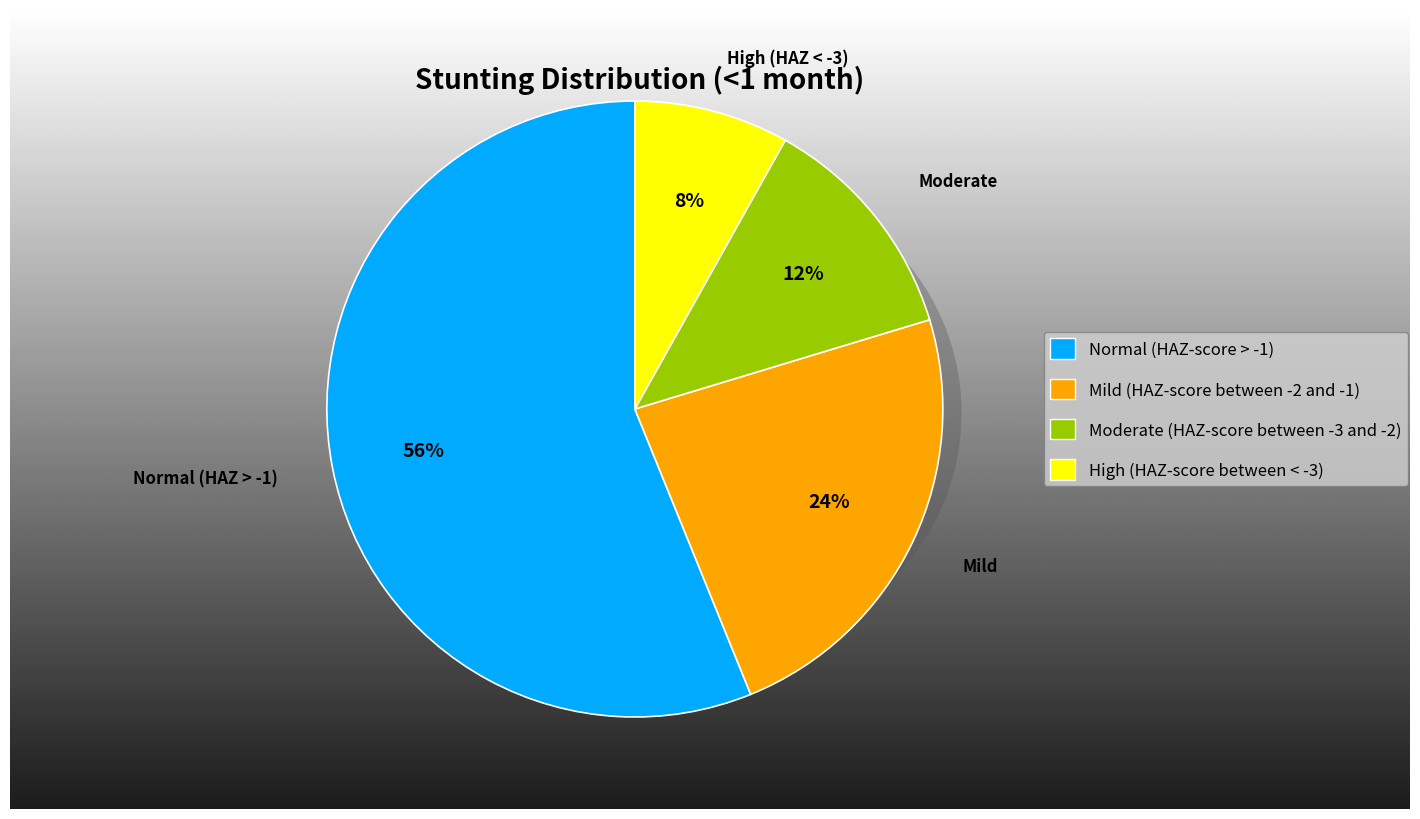

What is the smallest slice in the pie chart?

High (HAZ-score between < -3)